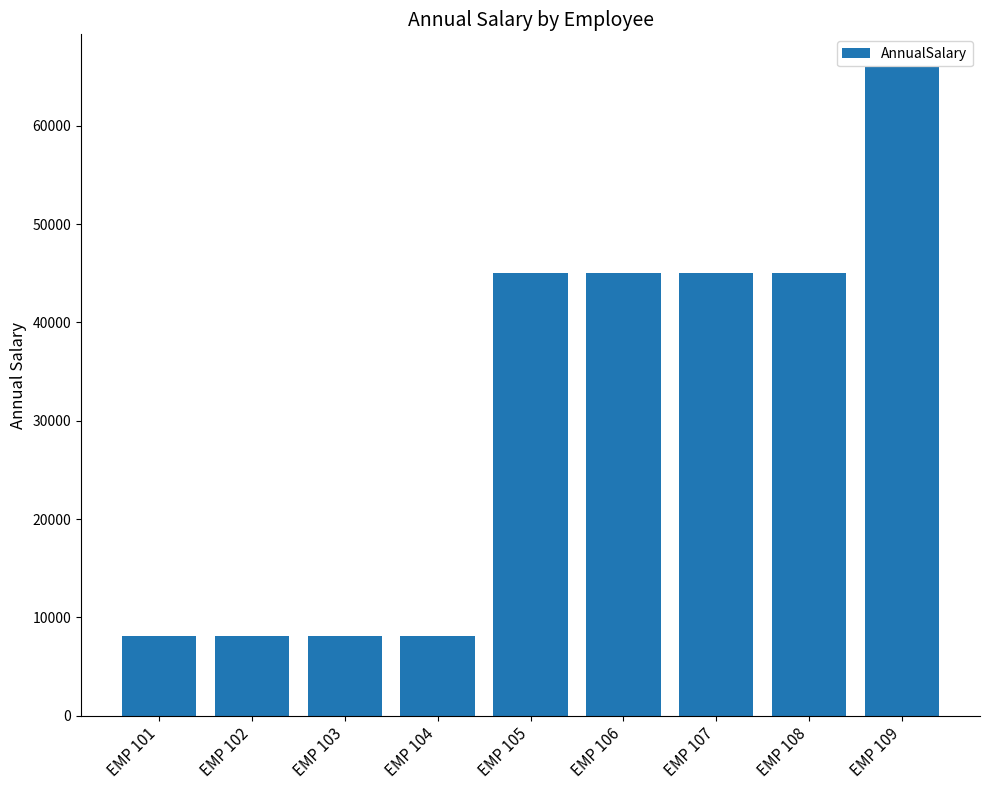

What is the difference between the maximum and second lowest values?

57839.5